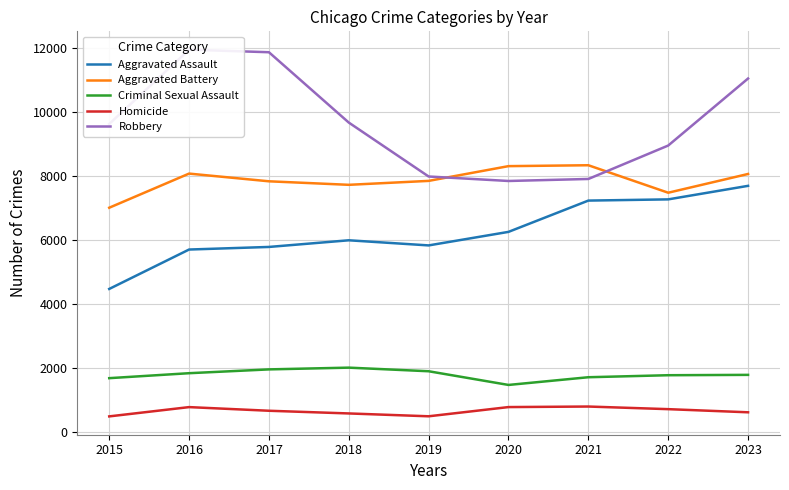

What is the minimum value for Homicide?

496